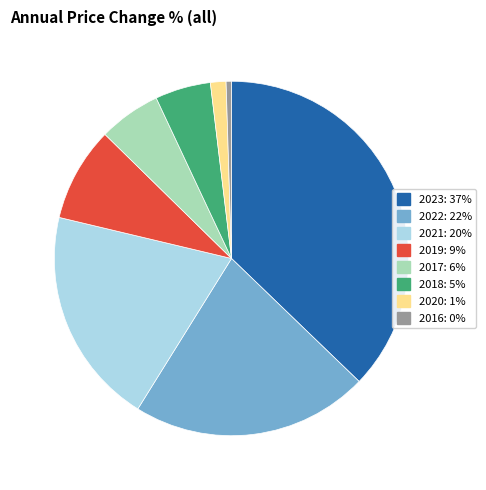

Is there any slice that represents more than half of the pie?

No